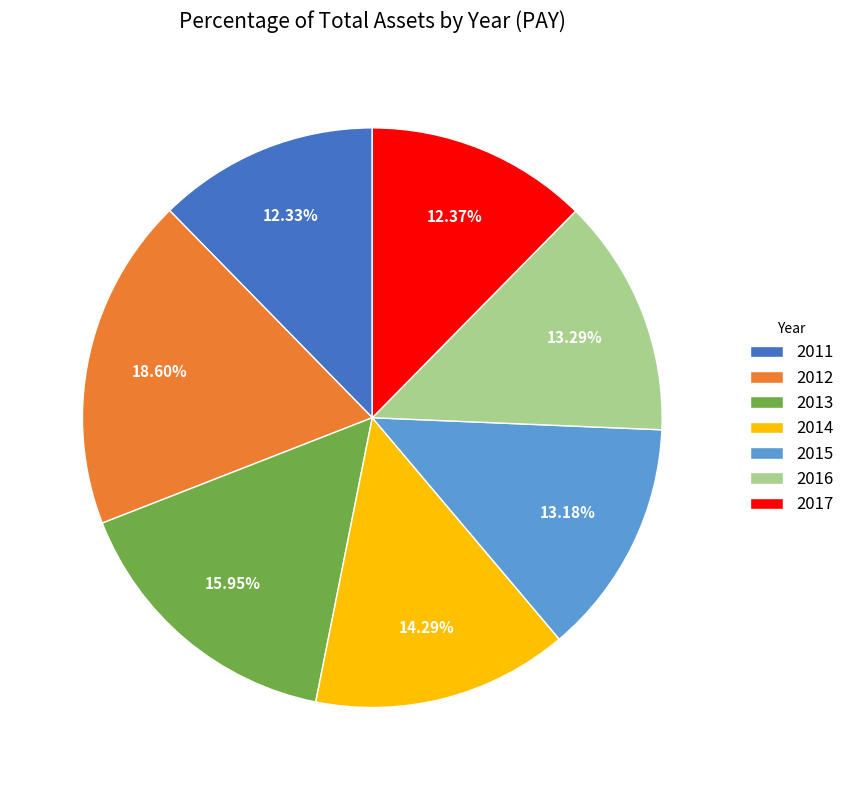

How much of the chart is everything except 2016?

86.7%